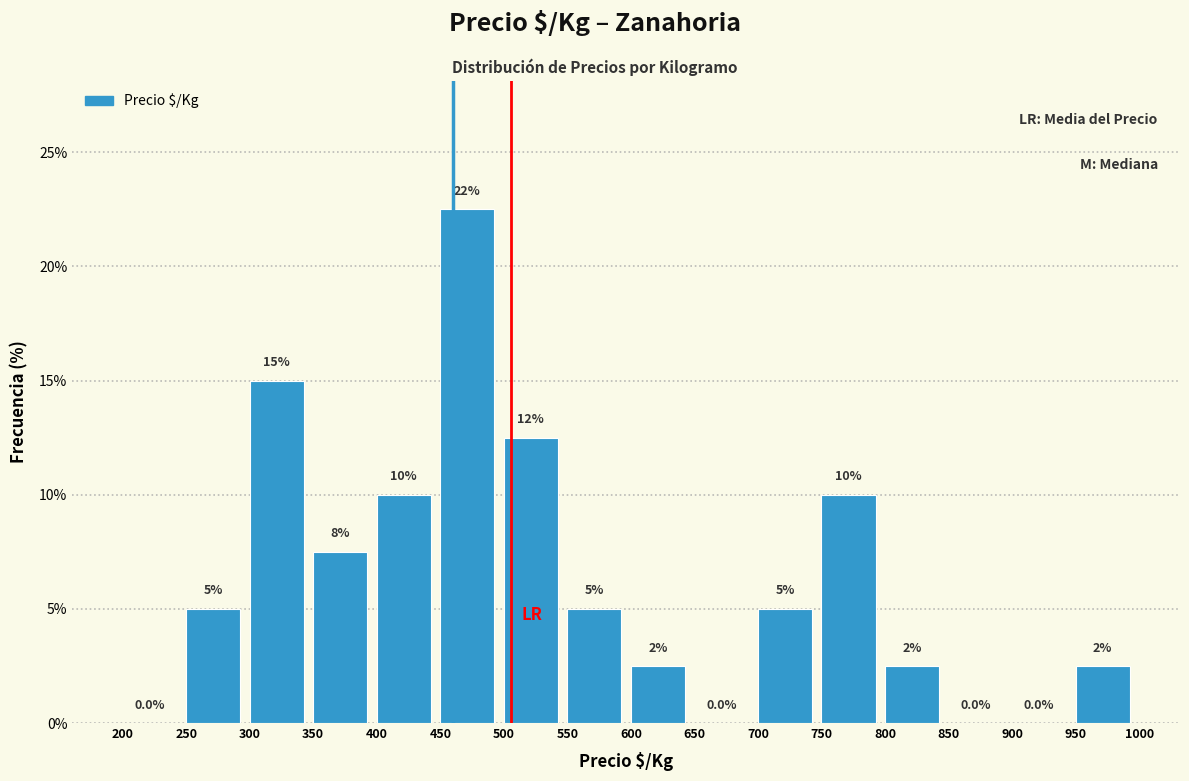

Over which range of the x-axis is the bar tallest?

450 to 500